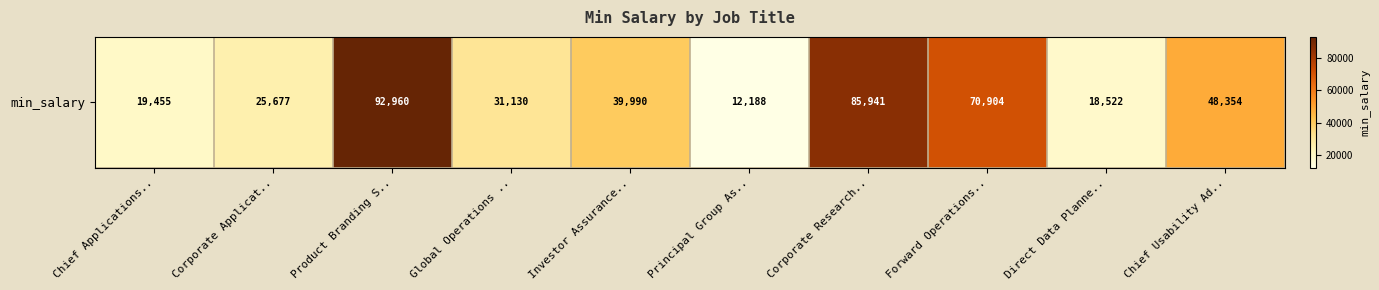

List the labels in order of value, smallest first.

Principal Group As.., Direct Data Planne.., Chief Applications.., Corporate Applicat.., Global Operations .., Investor Assurance.., Chief Usability Ad.., Forward Operations.., Corporate Research.., Product Branding S..